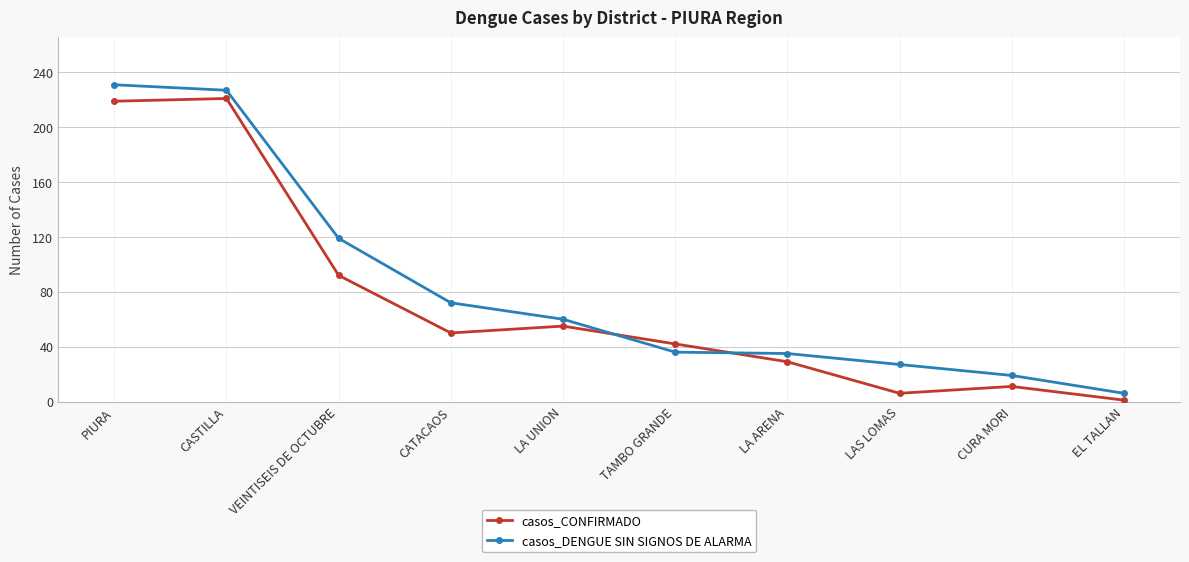

What is the lowest value of the casos_CONFIRMADO series?

1